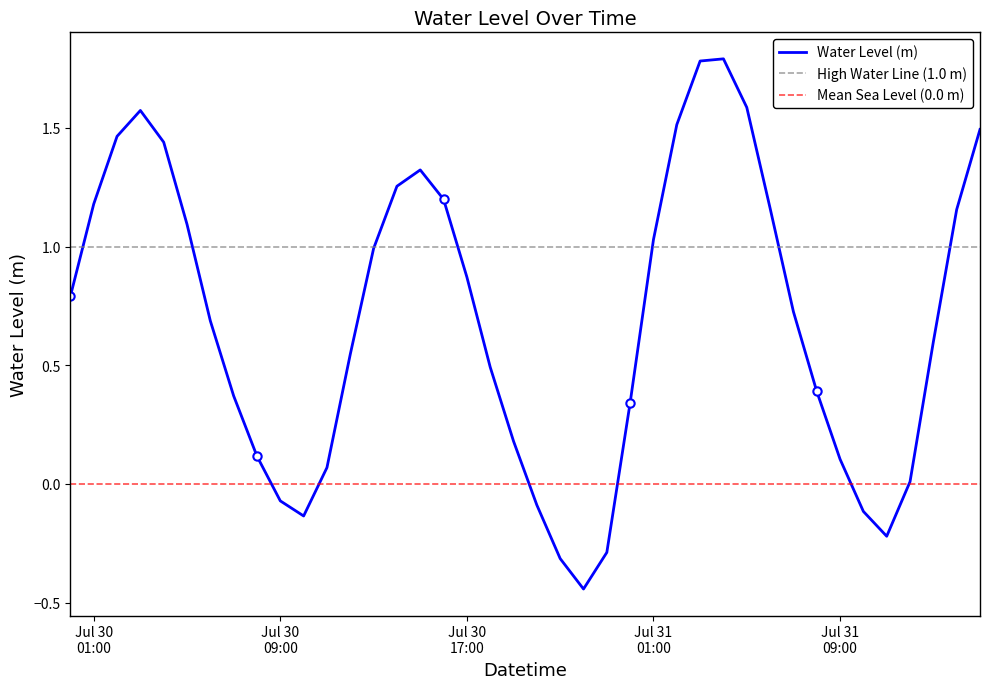

What is the maximum value for Water Level (m)?

1.8